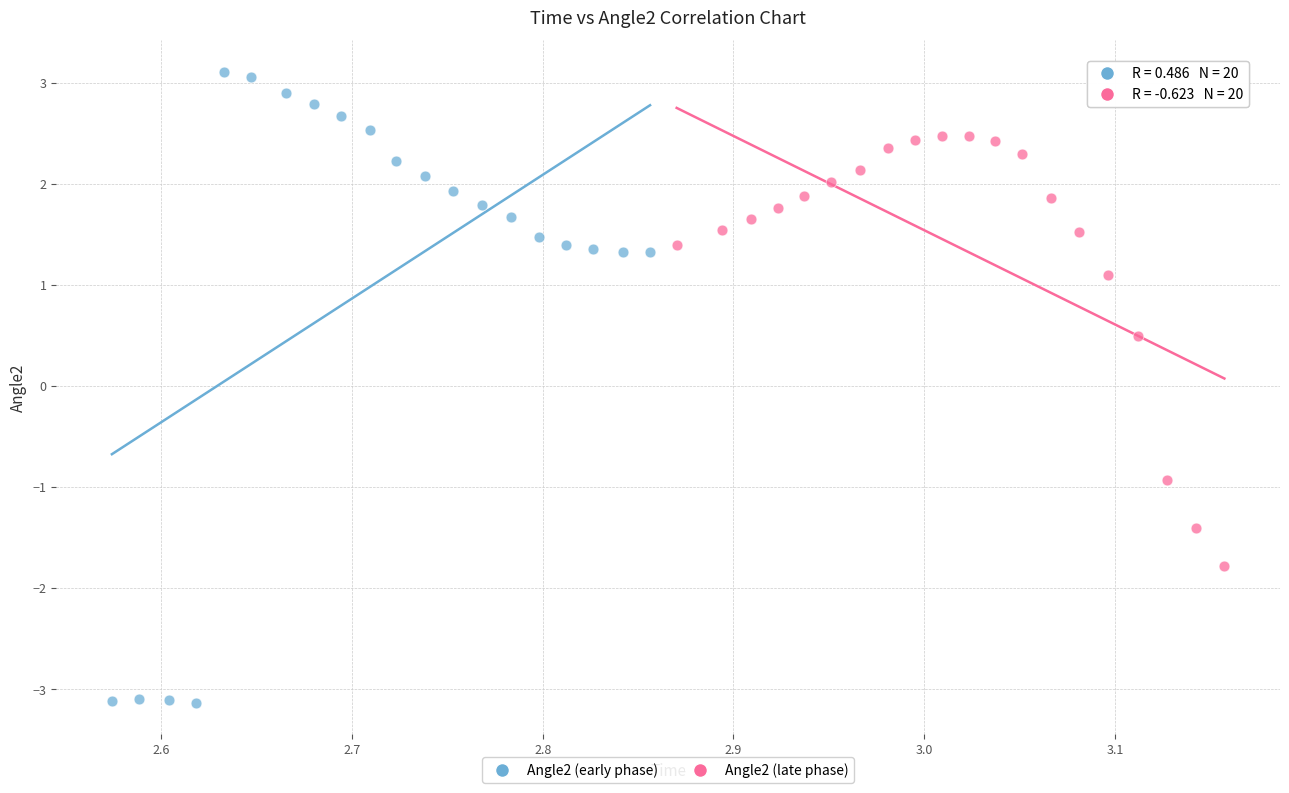

What are all the series names shown in the legend?

Angle2 (early phase), Angle2 (late phase)